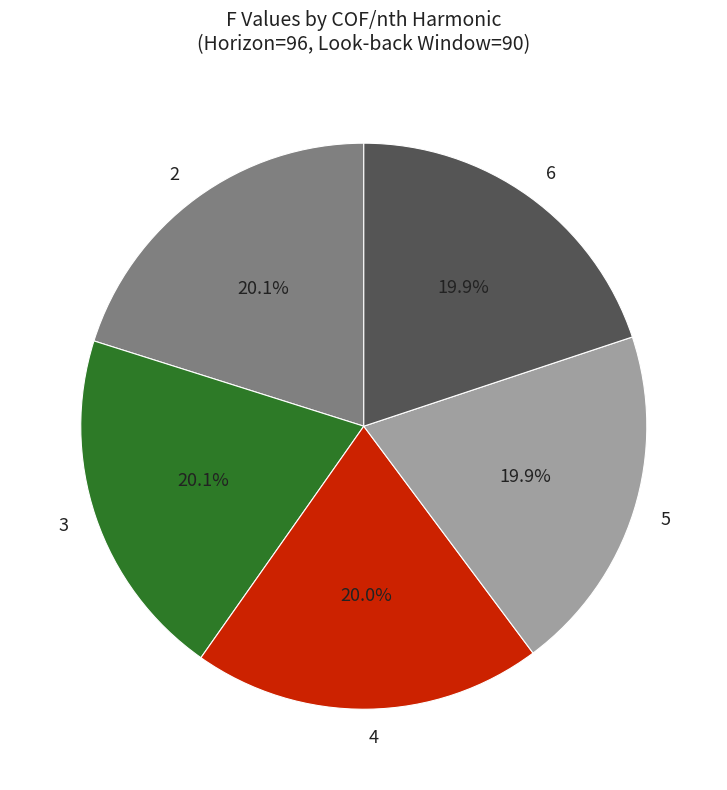

Does any single category account for the majority?

No